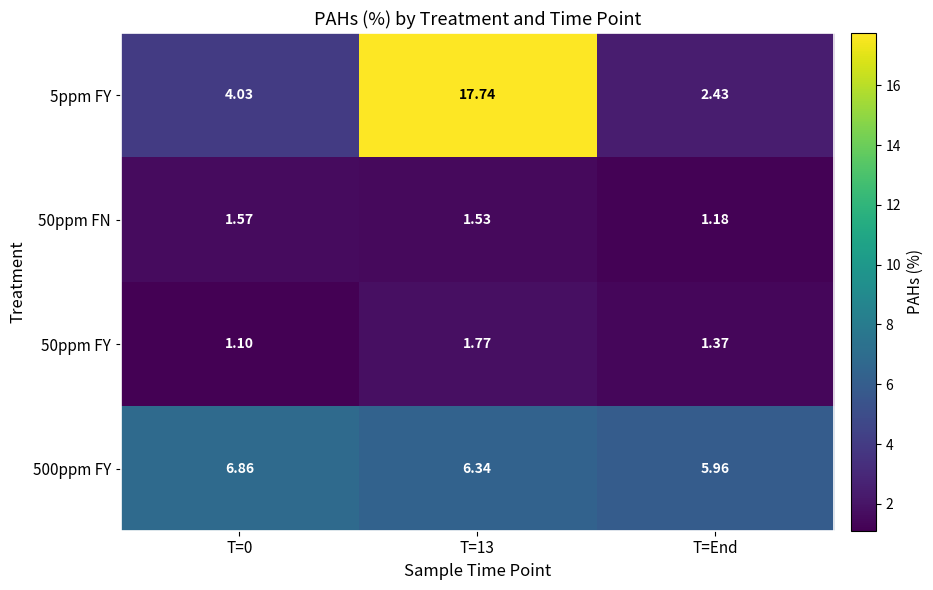

What is the spread (max minus min) of values at T=End?

4.8